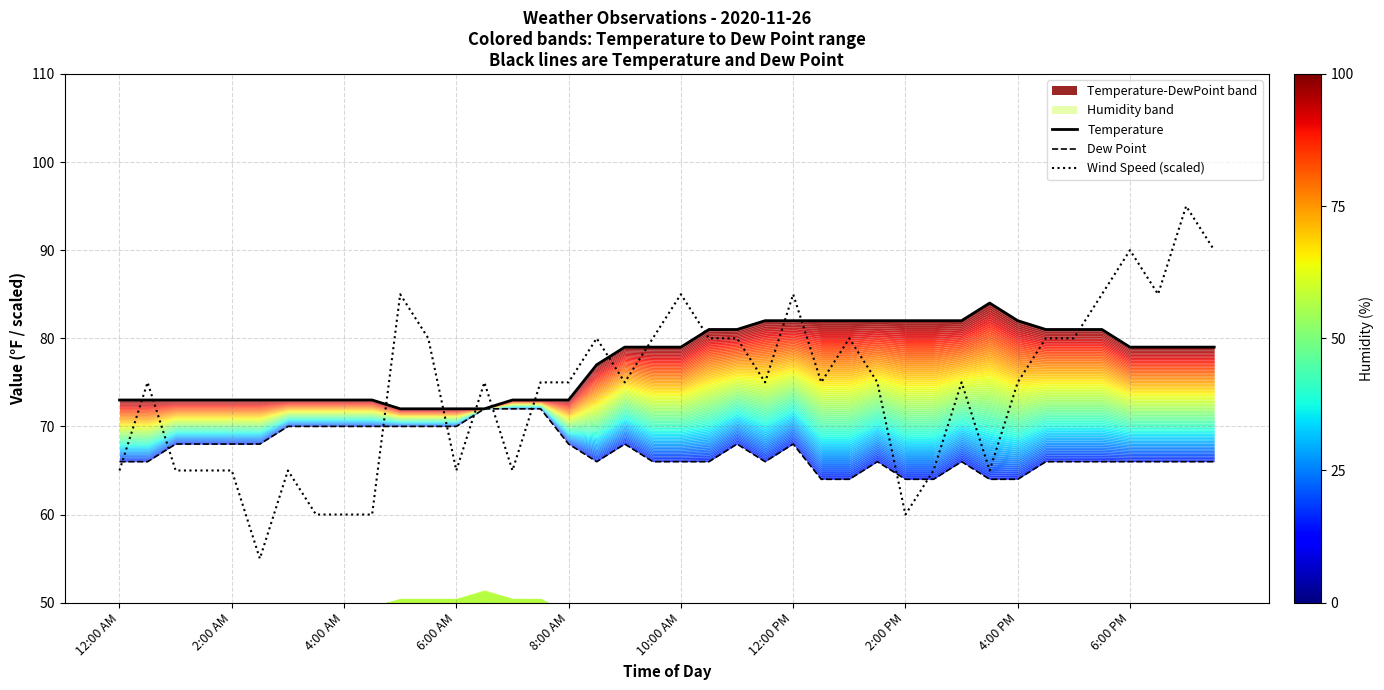

Which series changed the most between 12 and 29?

Temperature